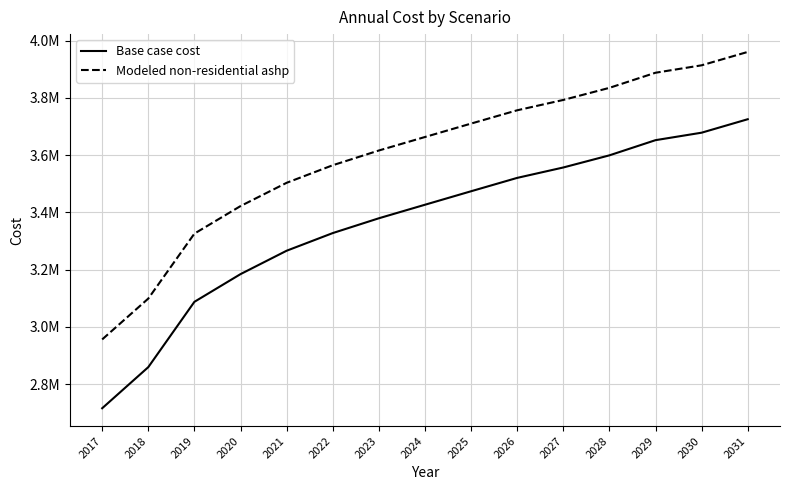

True or false: Modeled non-residential ashp has a value of 4941126.9 at 2025.

False